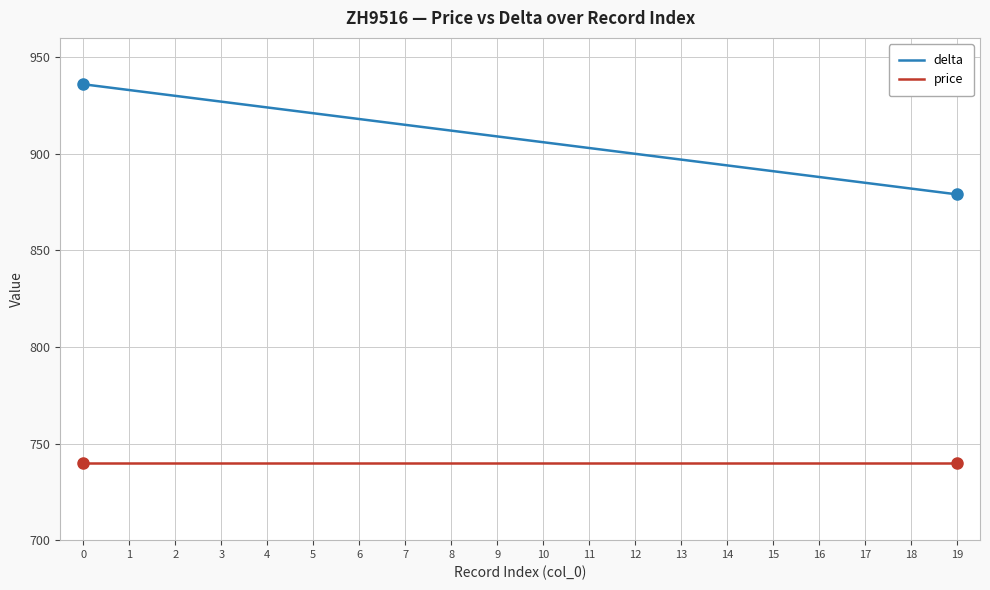

How many categories are shown in the chart?

20